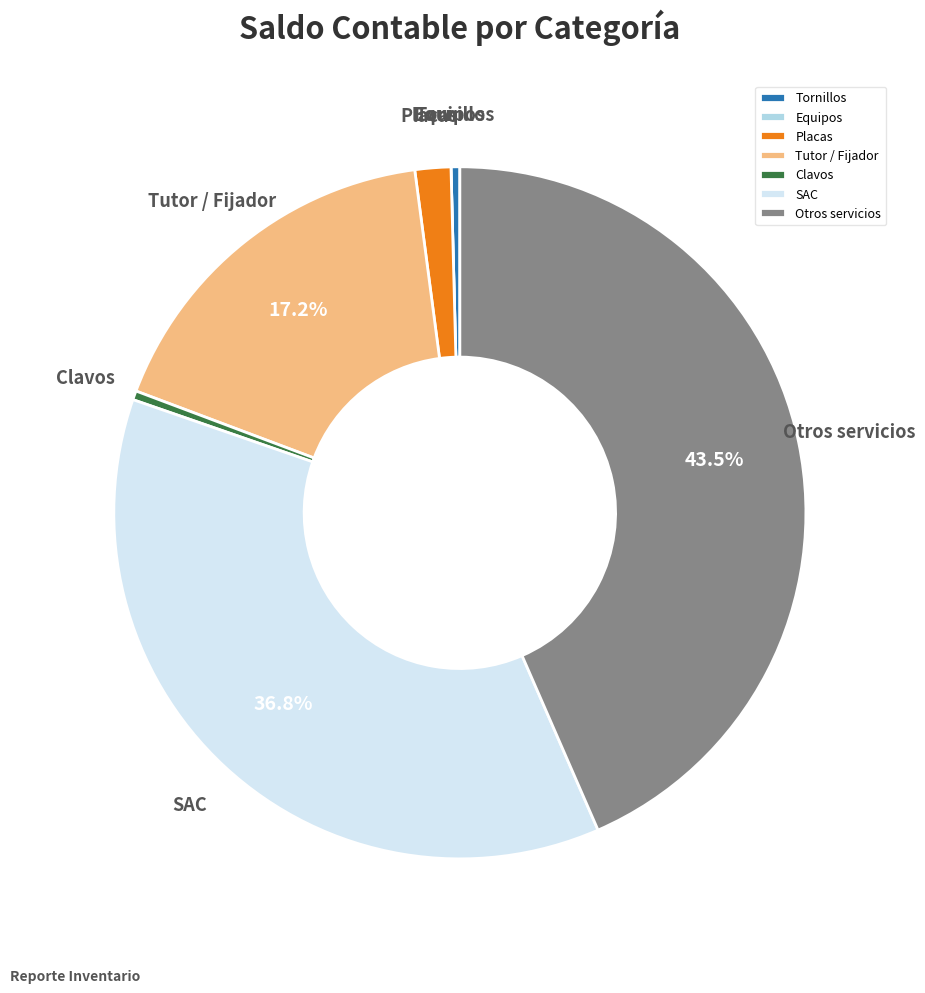

What percentage is the Clavos slice, to the nearest percent?

0%